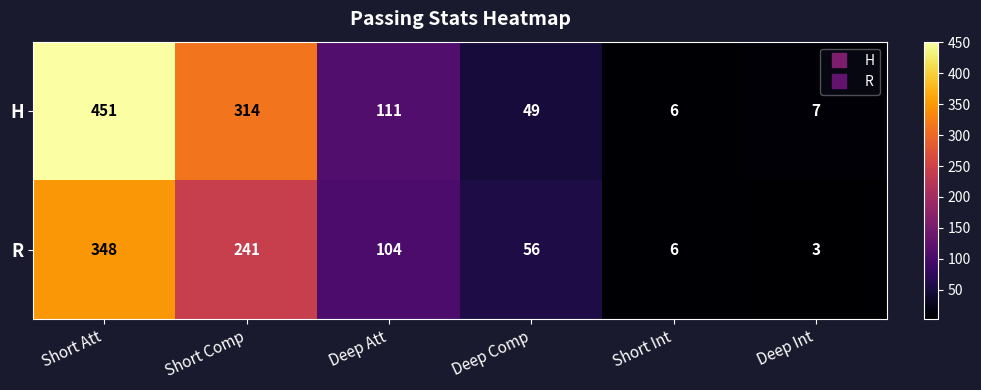

Reading left to right, list all the values displayed in this chart.

H: Short Att=451	Short Comp=314	Deep Att=111	Deep Comp=49	Short Int=6	Deep Int=7
R: Short Att=348	Short Comp=241	Deep Att=104	Deep Comp=56	Short Int=6	Deep Int=3